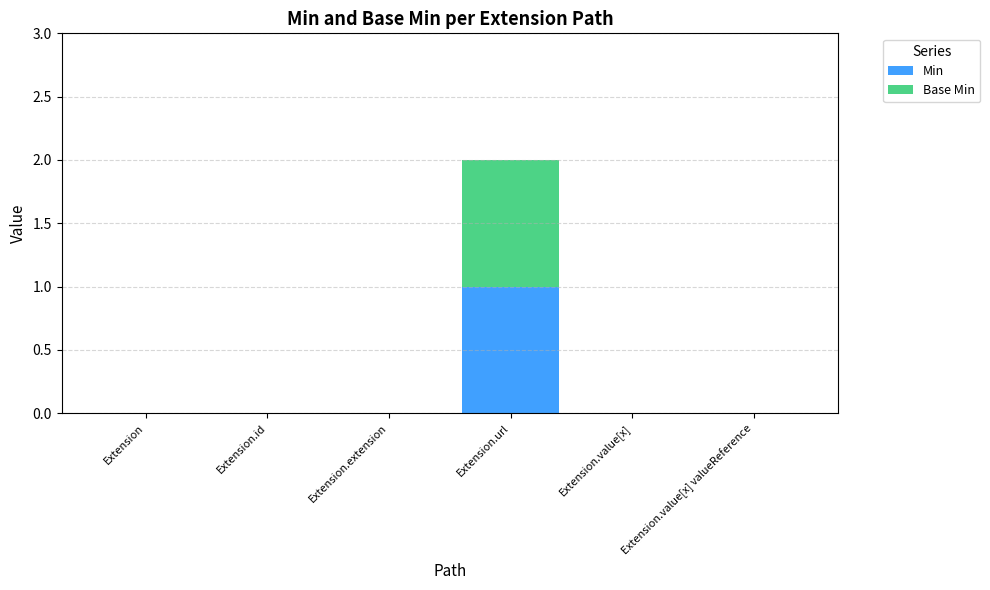

The Min series shows 0 at Extension.value[x]. True or false?

True